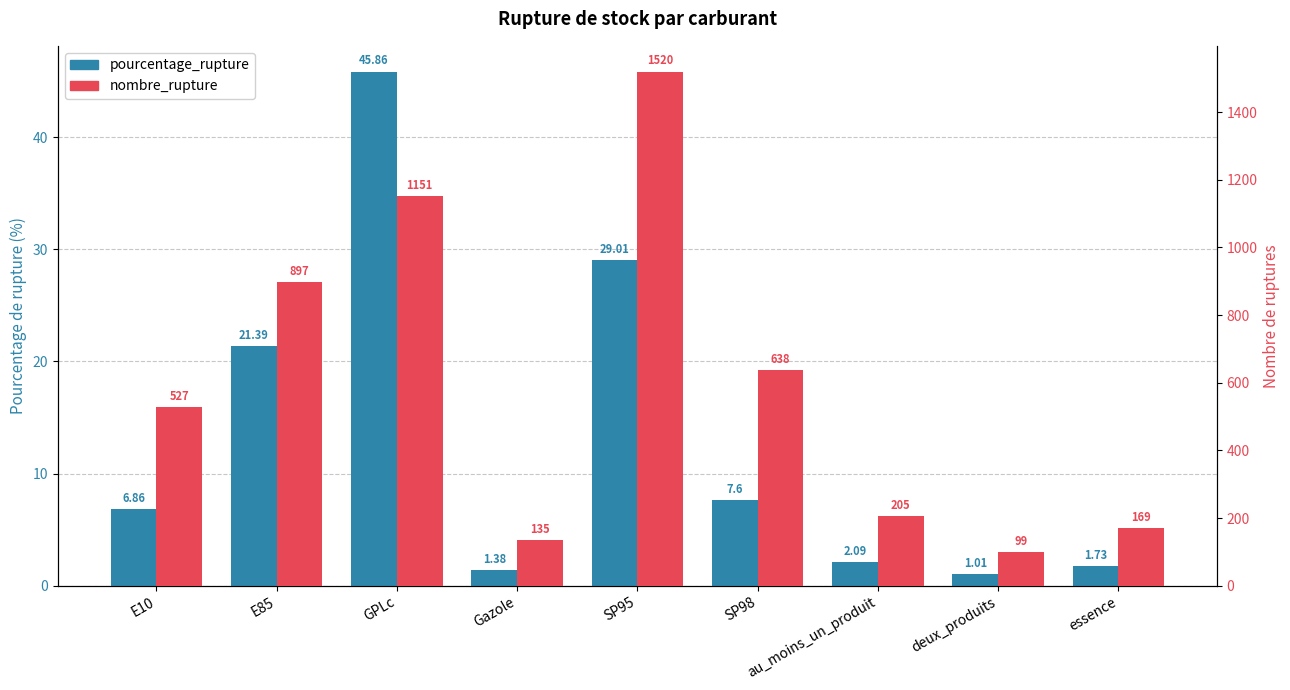

Is the value of pourcentage_rupture at E85 greater than the value of nombre_rupture at E10?

No